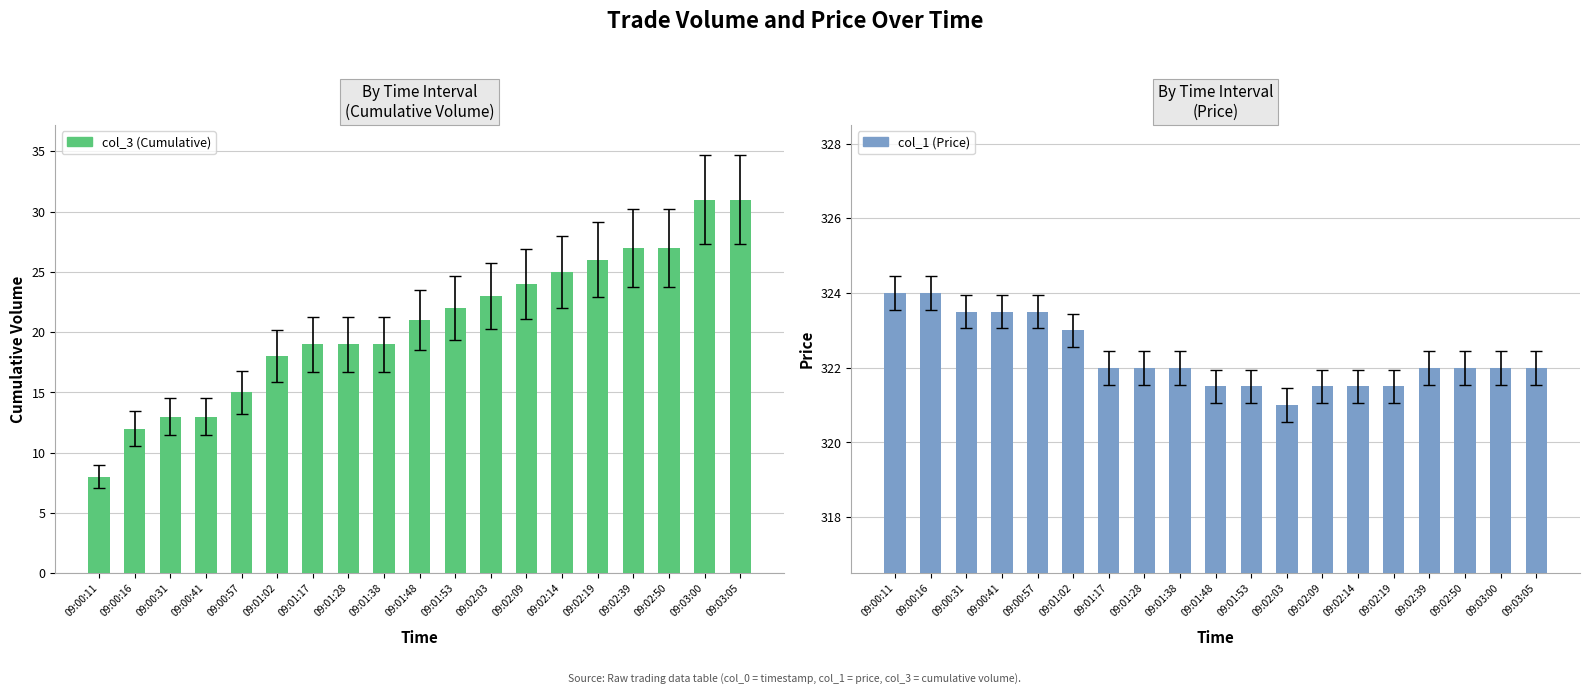

What is the difference between the maximum and minimum values in the col_1 (Price) series?

3.0